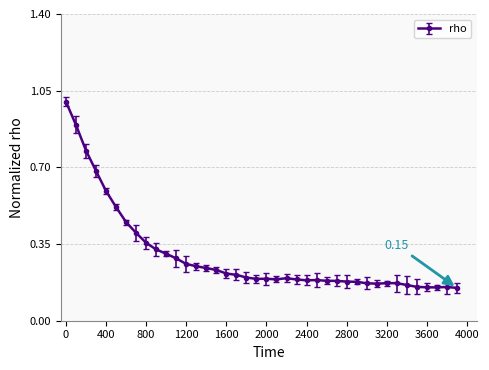

What is the sum of all values?

11.8